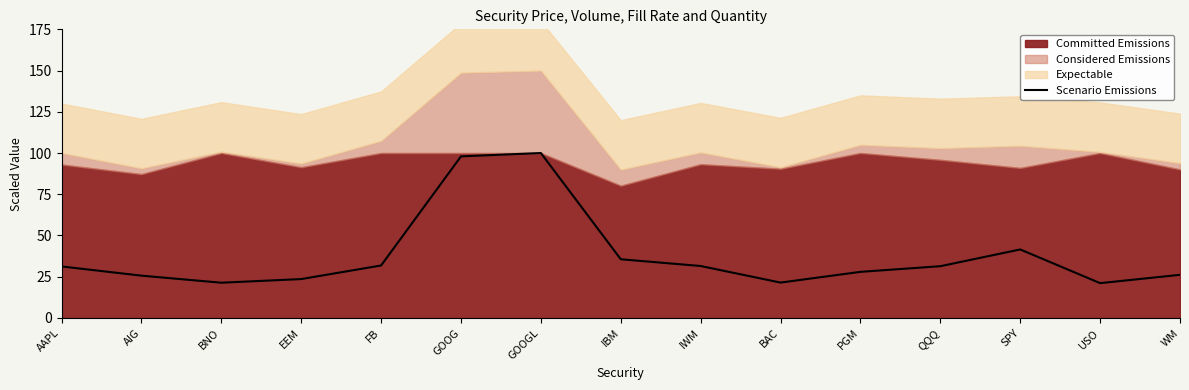

Does the chart have visible grid lines?

No